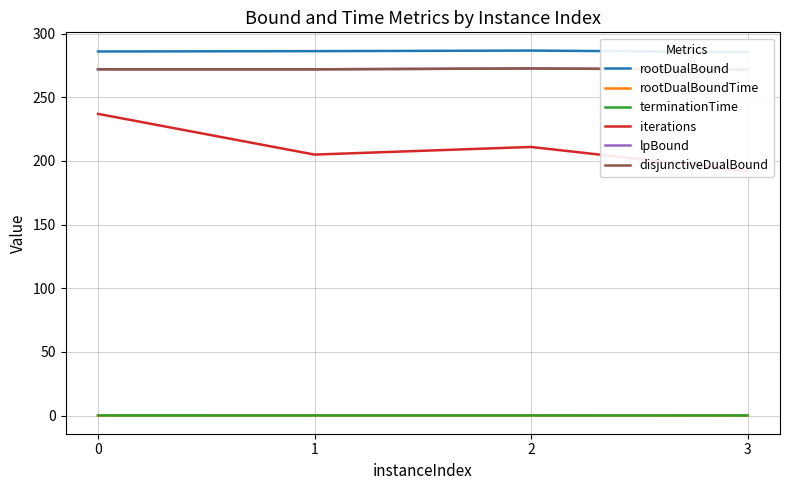

True or false: terminationTime and rootDualBound cross at least once.

False